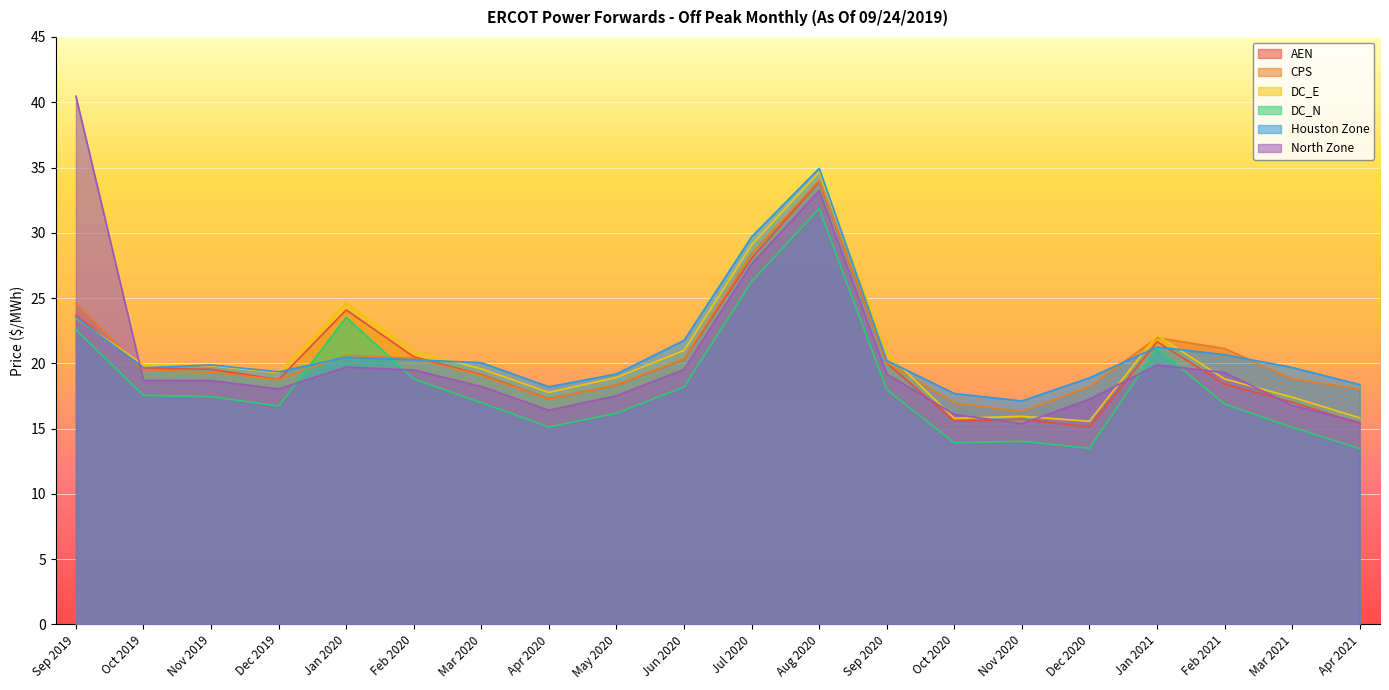

Reading left to right, list all the values displayed in this chart.

AEN: 23.7	19.6	19.5	18.8	24.1	20.5	19.1	17.3	18.3	20.3	28.0	33.9	20.0	15.6	15.7	15.1	21.7	18.4	17.0	15.4
CPS: 24.6	19.5	19.3	18.8	20.6	20.4	19.1	17.3	18.4	20.3	28.4	34.0	20.0	17.0	16.3	18.2	22.0	21.1	18.8	18.0
DC_E: 23.5	19.9	19.8	19.3	24.6	20.9	19.6	17.8	18.9	21.0	29.1	34.7	20.8	15.8	15.9	15.6	22.1	18.8	17.4	15.8
DC_N: 22.6	17.6	17.5	16.7	23.5	18.8	17.0	15.1	16.2	18.2	26.3	31.9	18.0	13.9	14.0	13.5	21.1	16.9	15.1	13.5
Houston Zone: 23.5	19.7	19.9	19.4	20.5	20.3	20.1	18.2	19.2	21.8	29.7	34.9	20.2	17.7	17.1	18.9	21.3	20.7	19.7	18.4
North Zone: 40.5	18.7	18.7	18.0	19.7	19.5	18.2	16.4	17.5	19.5	27.6	33.2	19.2	16.1	15.4	17.2	19.9	19.3	16.8	15.5